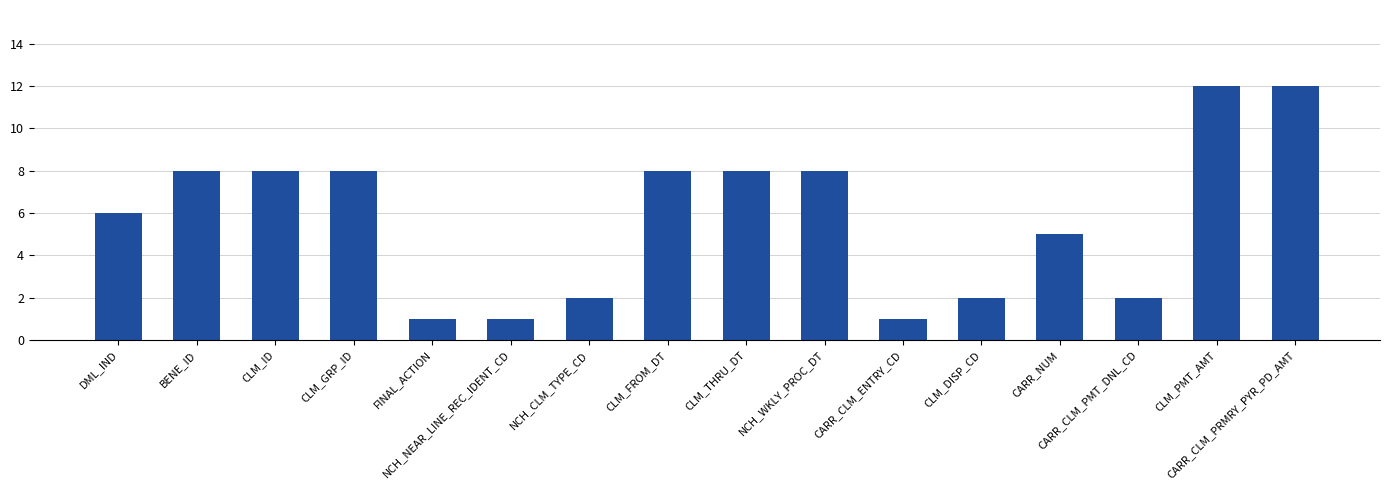

Which has a higher value, CARR_CLM_ENTRY_CD or DML_IND?

DML_IND